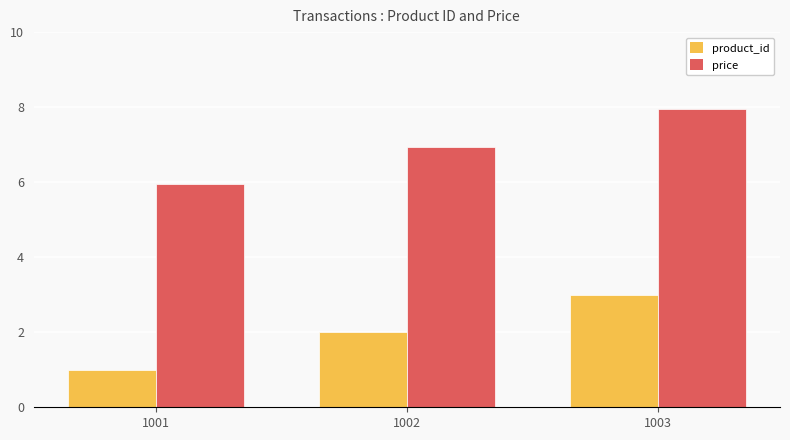

How many data points does each series have?

3